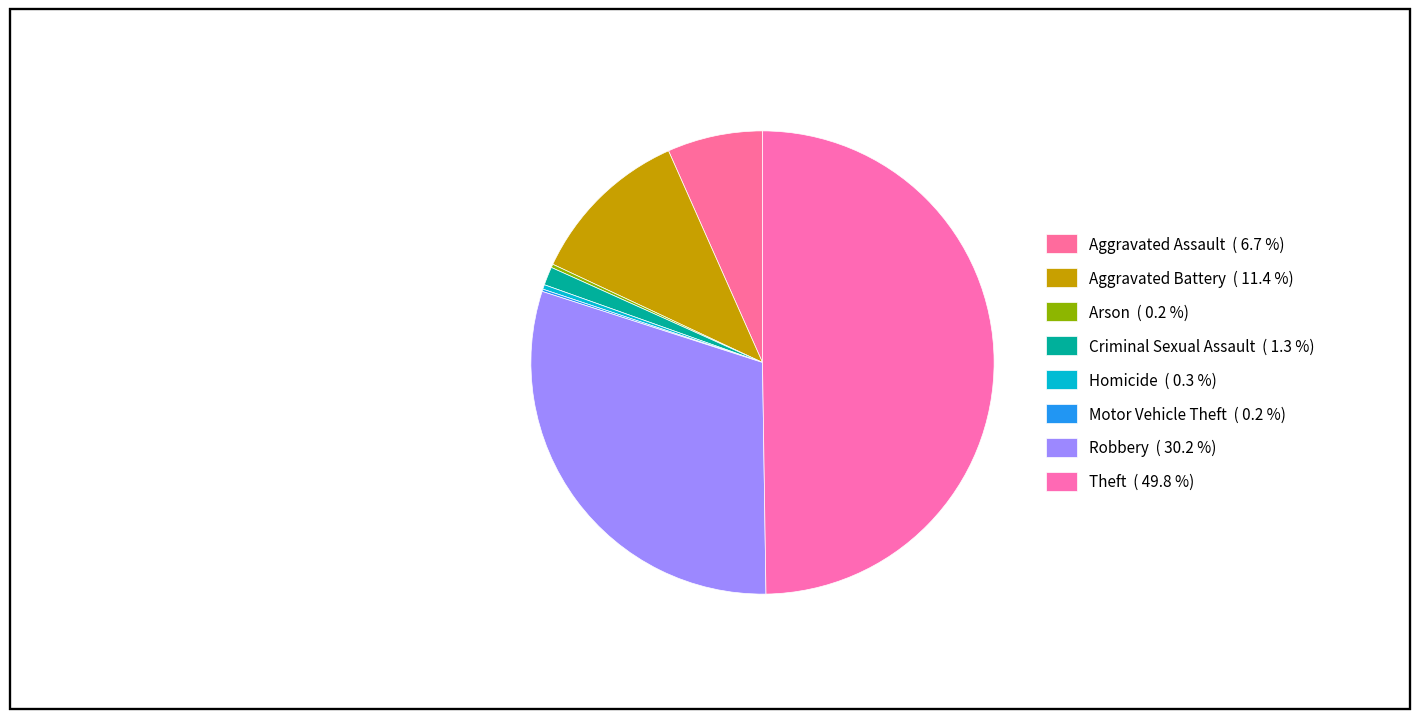

Which category has the smallest portion of the pie?

Motor Vehicle Theft